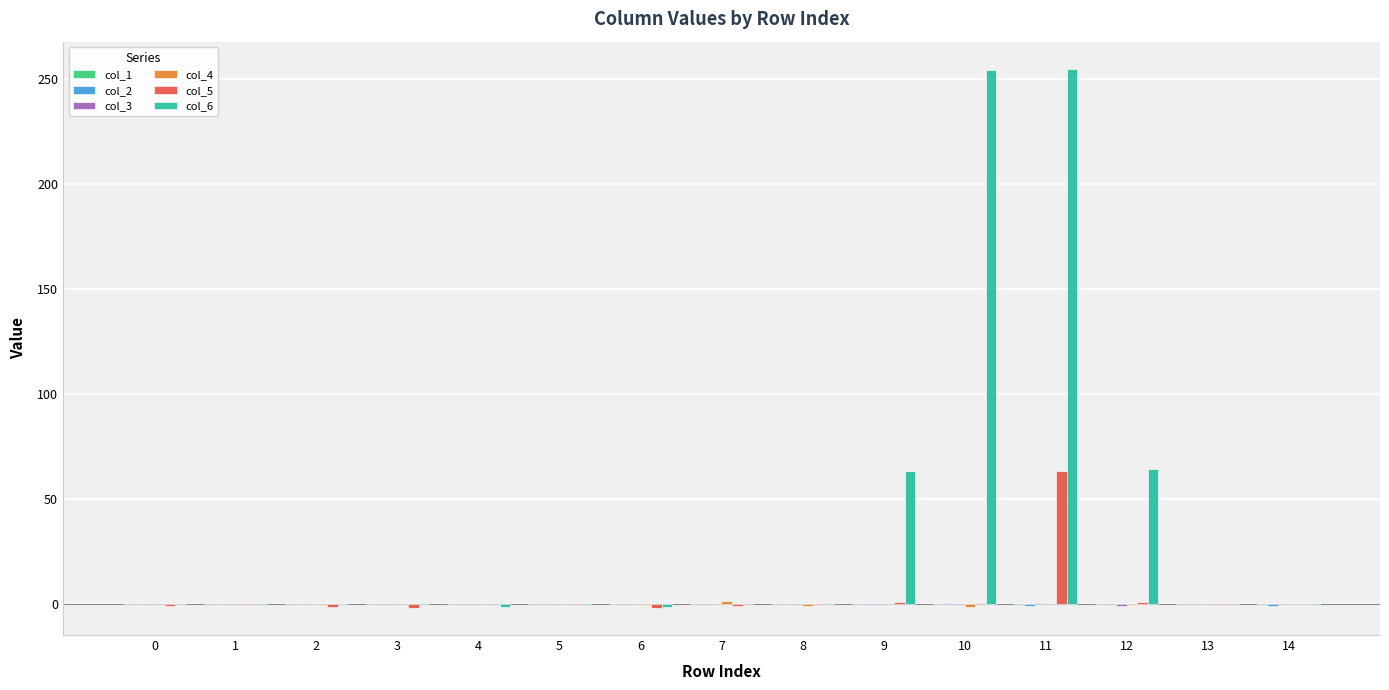

Which series has the largest total across all categories?

col_6